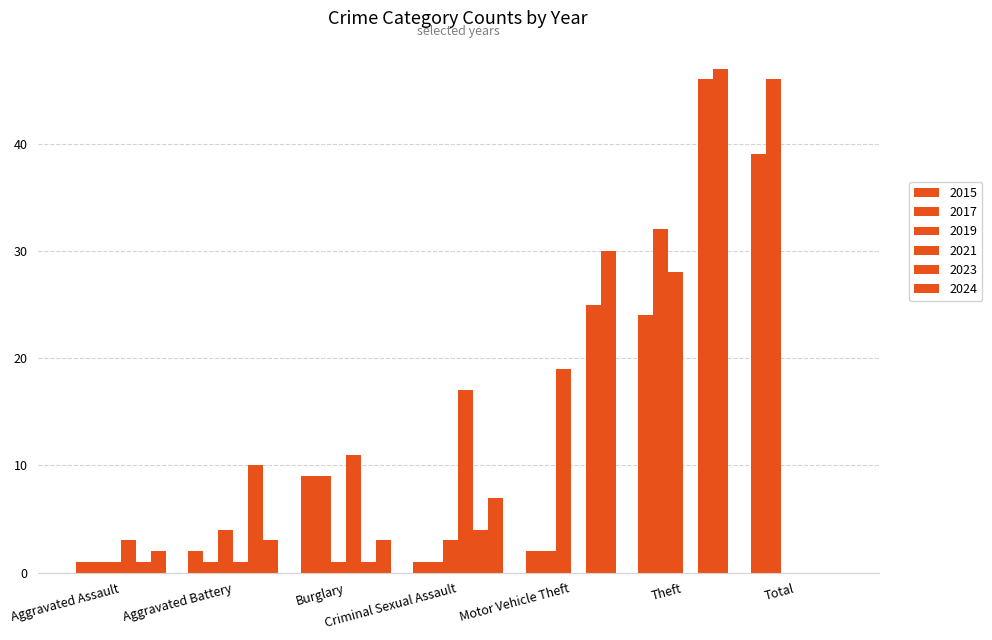

At which label does 2021 first exceed 1?

Aggravated Assault